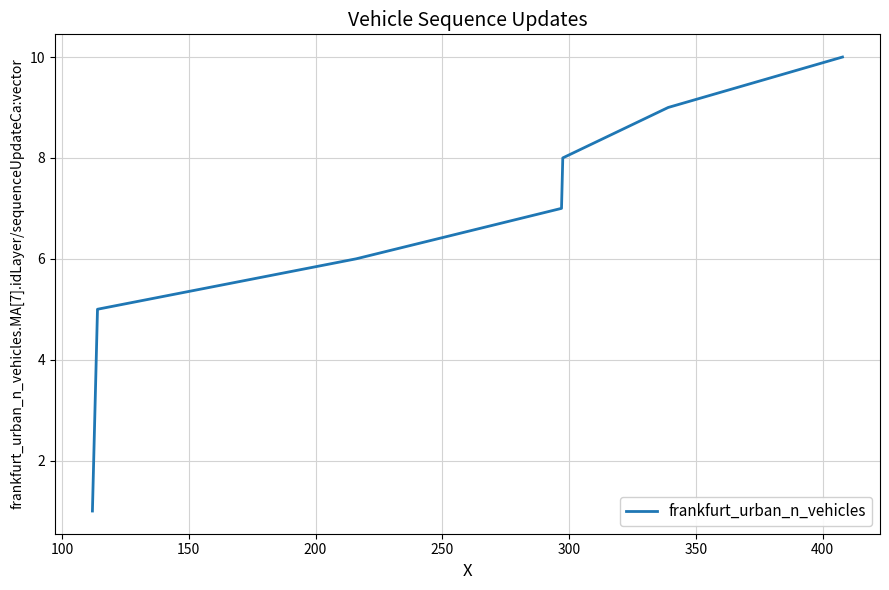

Reading left to right, list all the values displayed in this chart.

1	2	3	4	5	6	7	8	9	10